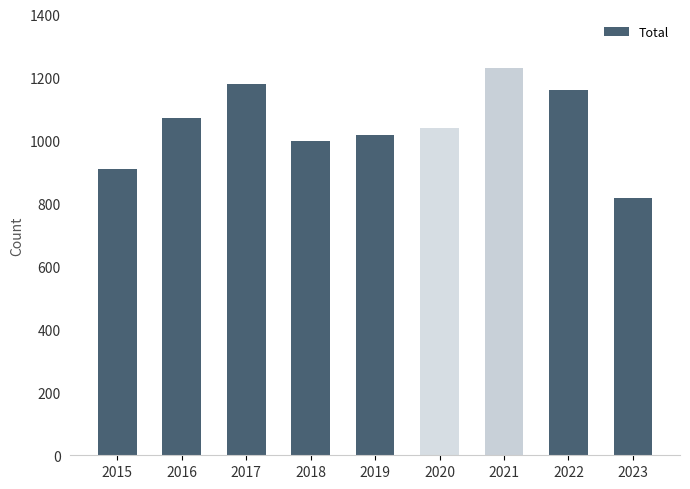

How many bars are there in total?

9